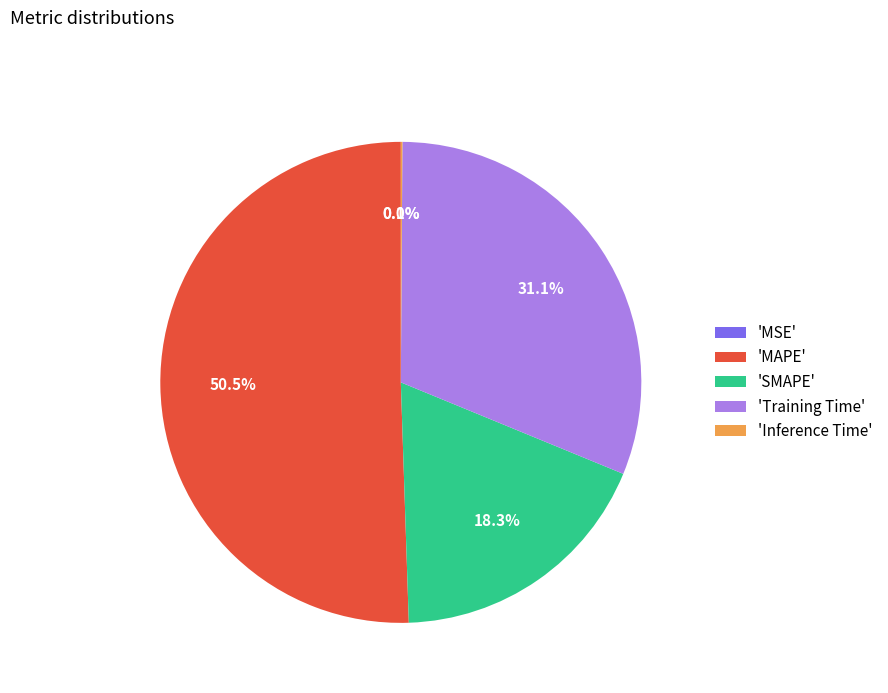

Do 'MAPE' and 'SMAPE' together represent more than half of the pie?

Yes